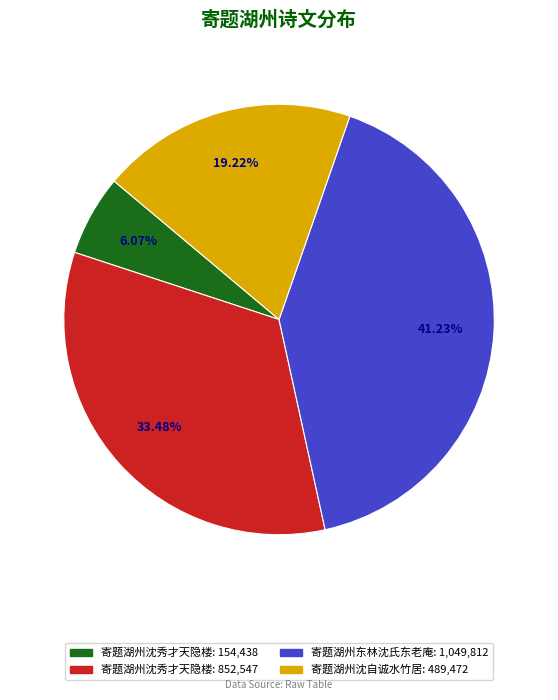

How many segments does this pie chart have?

4